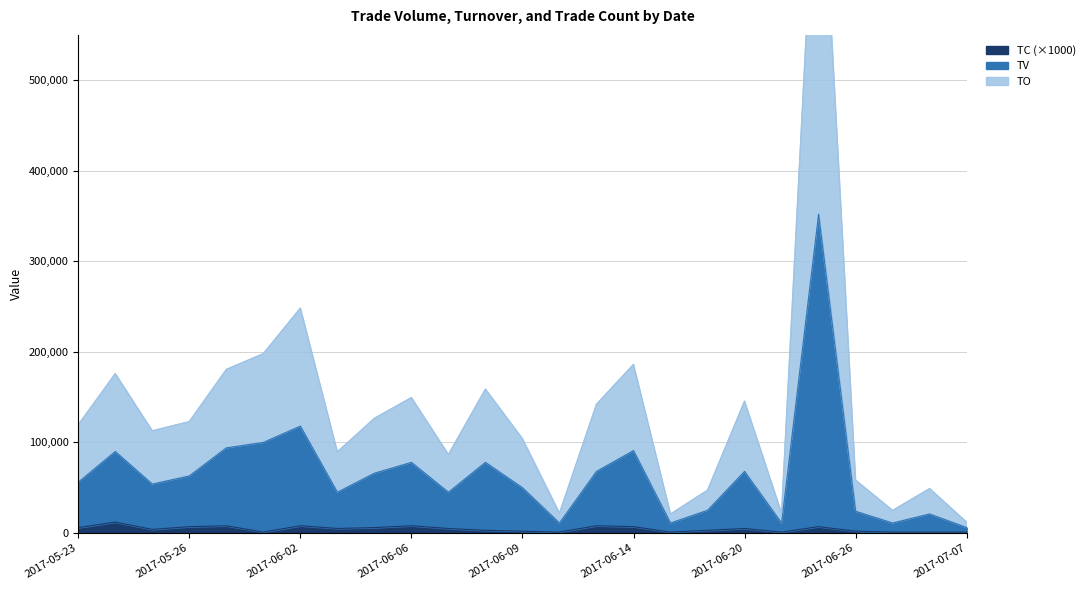

Where is TV nearest to the value 179000?

2017-06-02